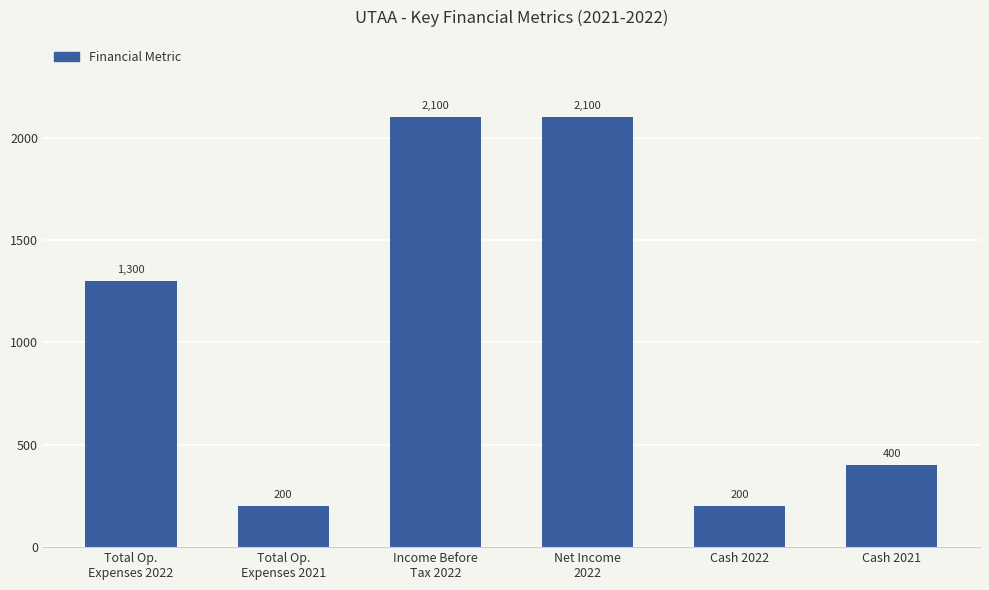

True or false: the data shows 200 at Total Op.
Expenses 2021.

True